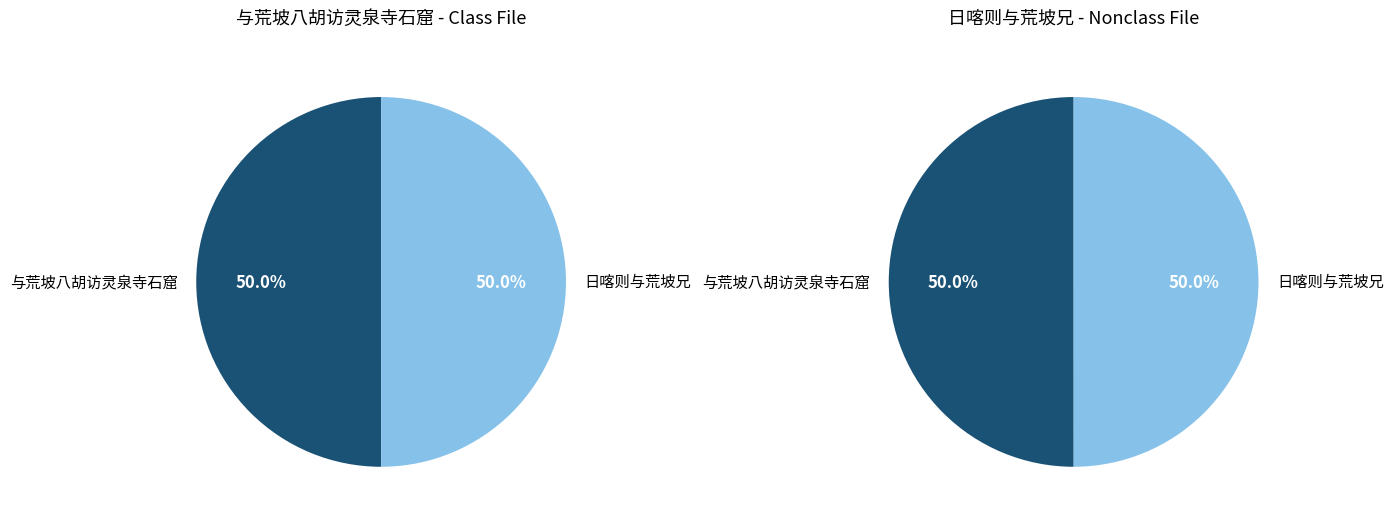

How many segments does this pie chart have?

2